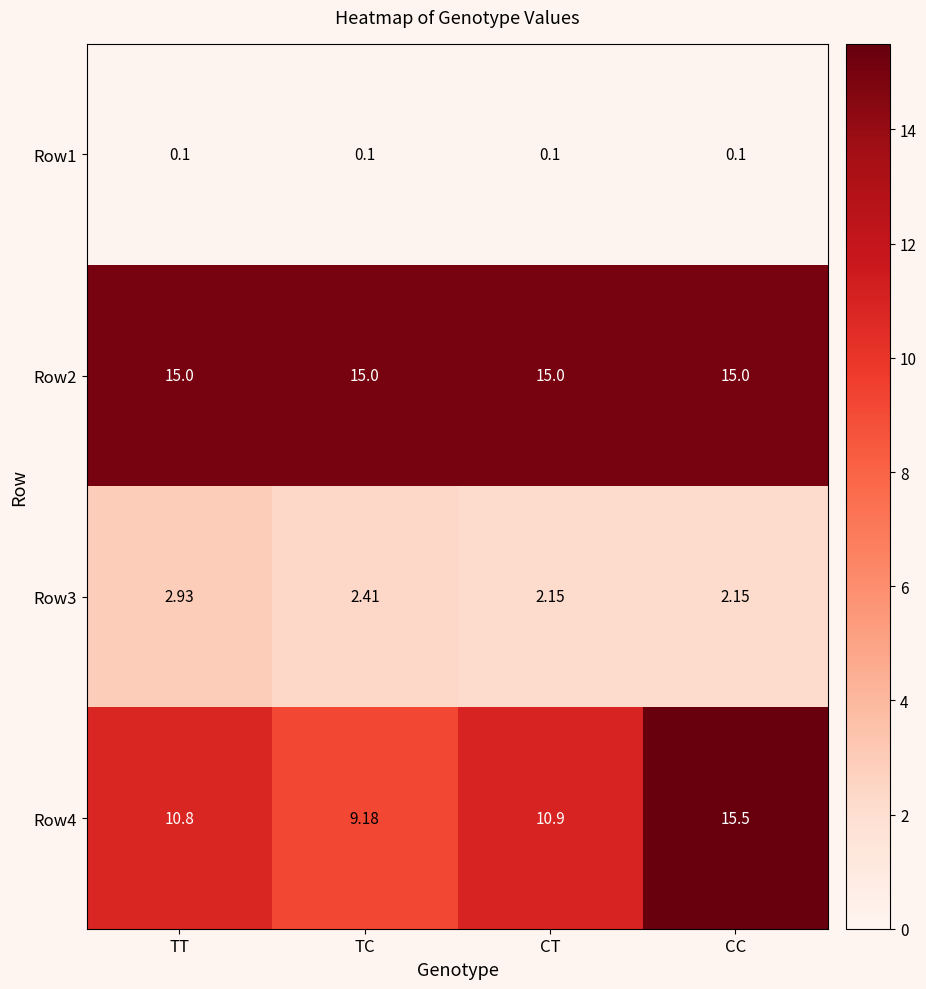

At which label does Row4 reach its minimum?

TC